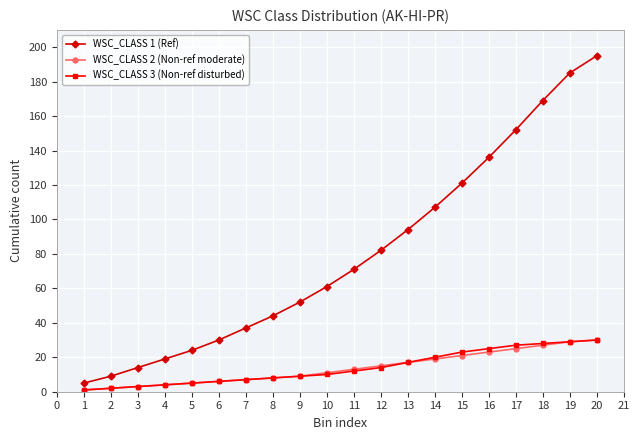

Where is WSC_CLASS 2 (Non-ref moderate) nearest to the value 15?

12